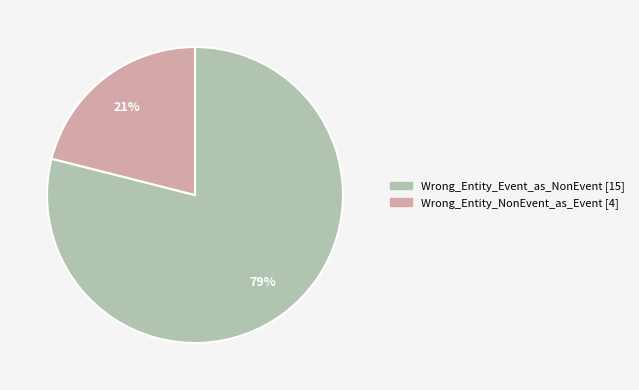

To the nearest percent, what percentage of the pie is Wrong_Entity_Event_as_NonEvent?

79%